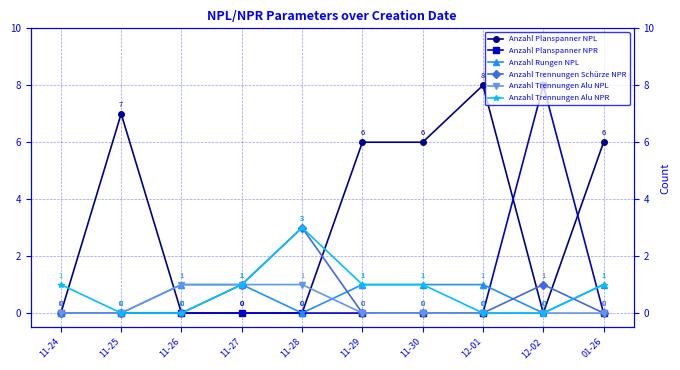

What is the value of the Anzahl Trennungen Alu NPR point at the 5th from the left?

3